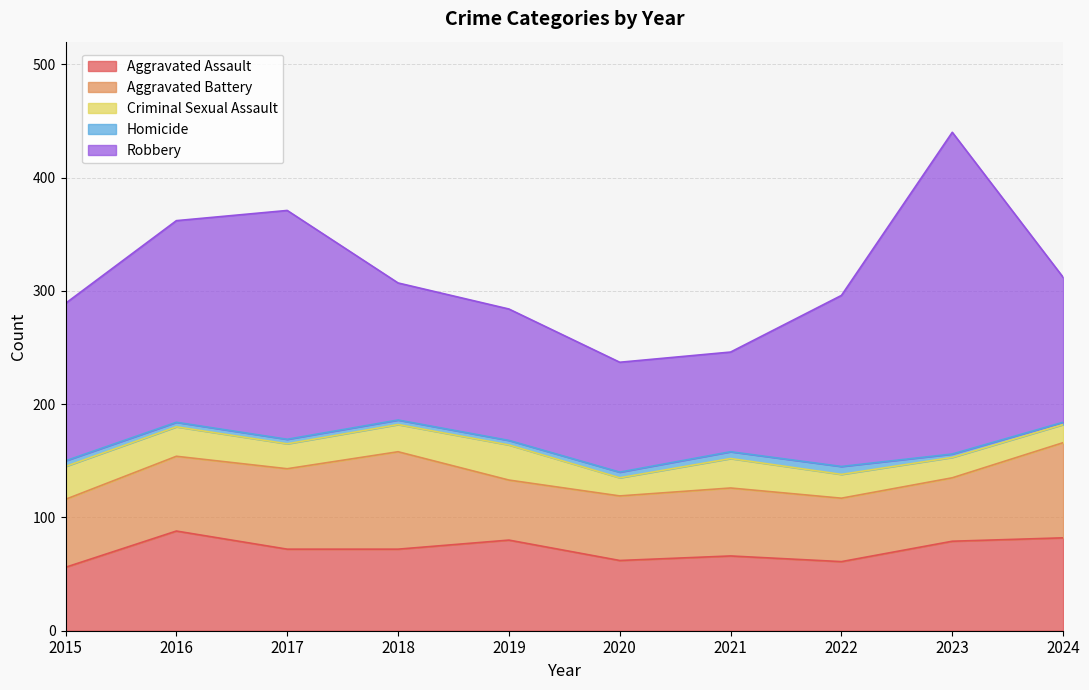

What is the difference between the maximum and minimum values in the Aggravated Battery series?

33